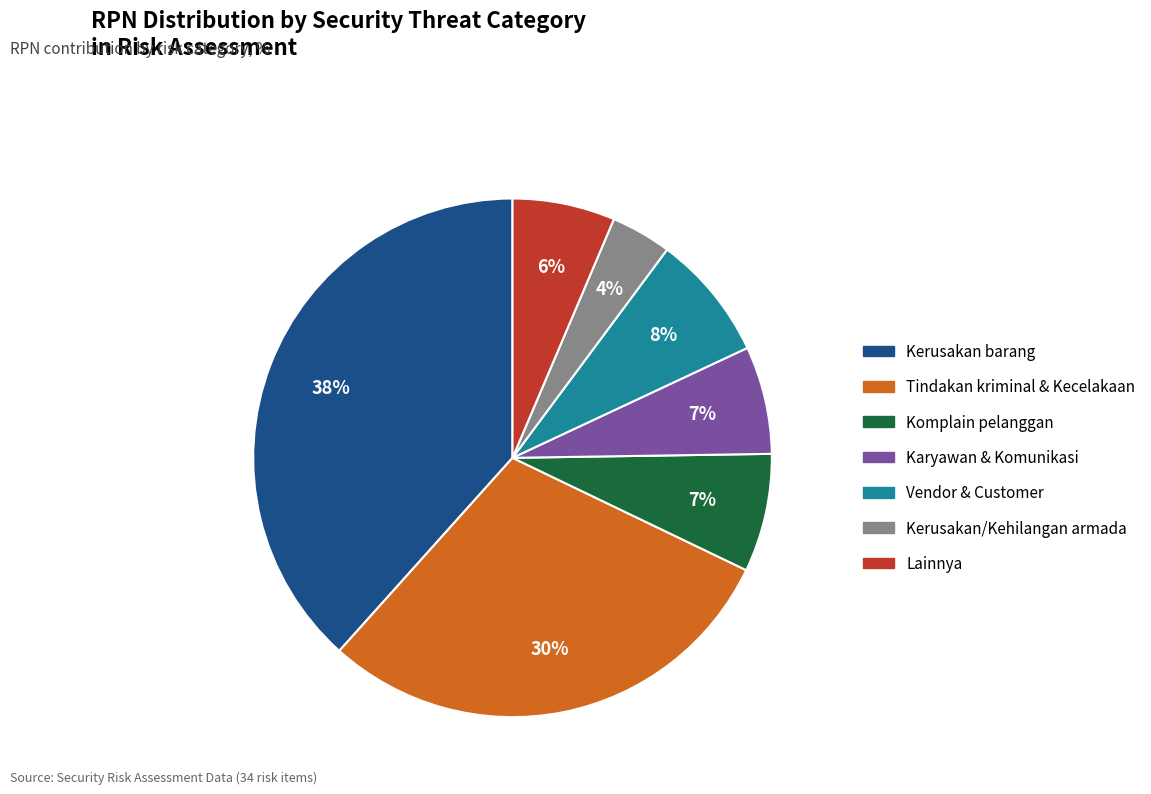

To the nearest percent, what is the average slice percentage?

14%